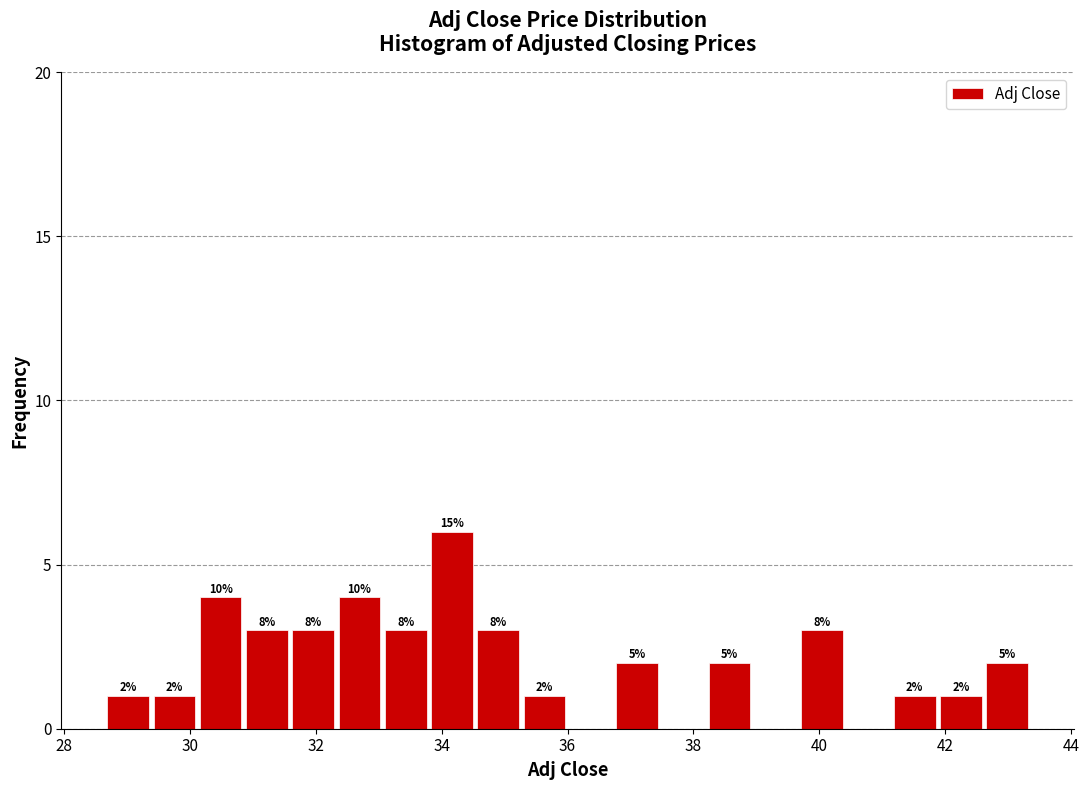

Read against the x-axis, roughly where is the centre of the tallest bar?

34.2